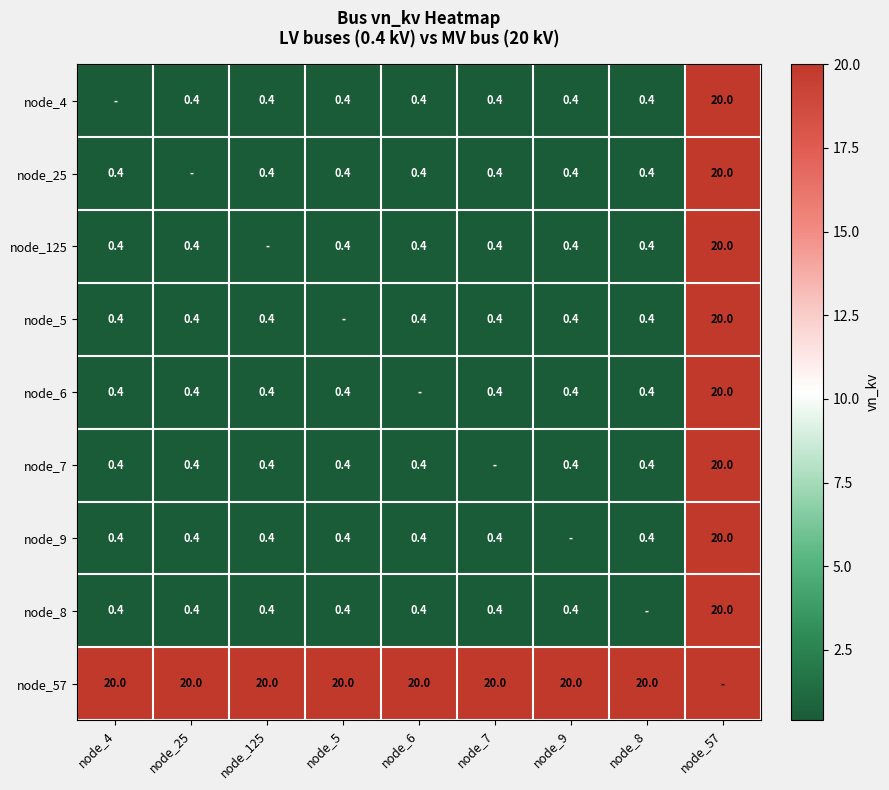

Is it true that node_7 equals 0.7 at node_8?

False